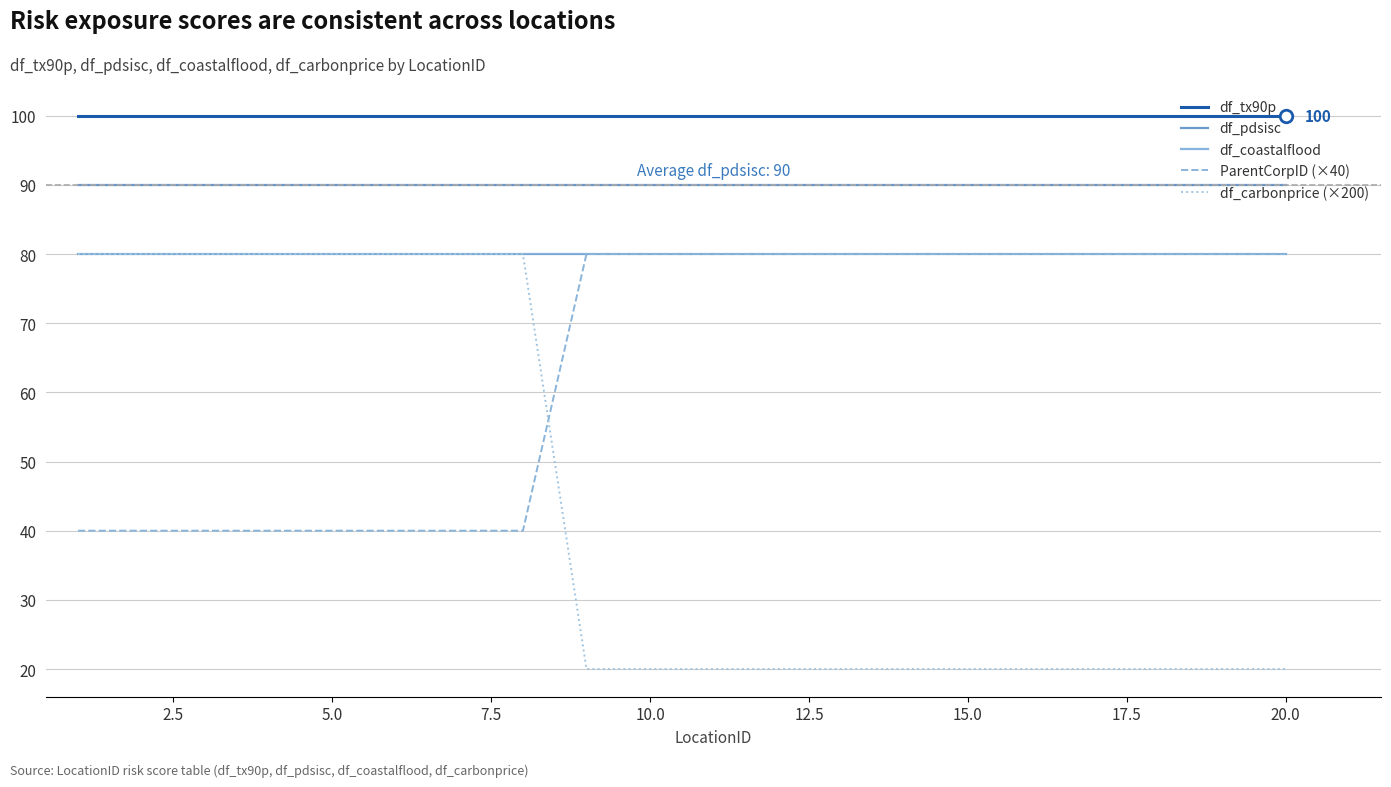

What is the highest value of the df_carbonprice (×200) series?

80